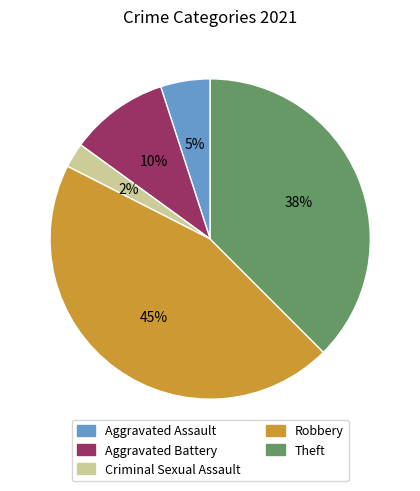

Which category has the smallest portion of the pie?

Criminal Sexual Assault